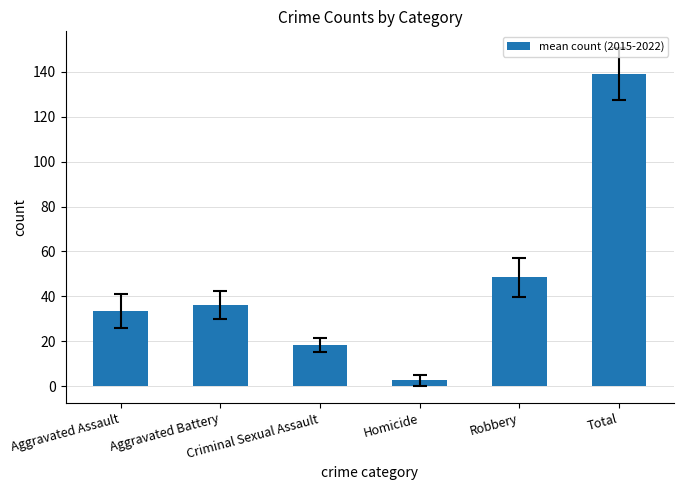

True or false: the data shows 76.4 at Robbery.

False